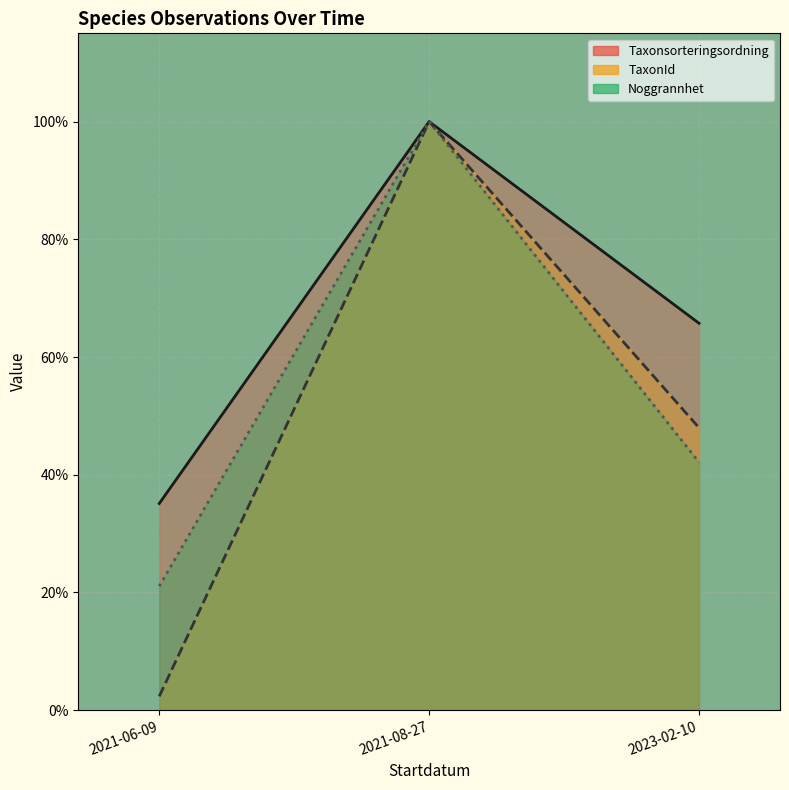

Where is Noggrannhet (line) nearest to the value 0?

2021-06-09